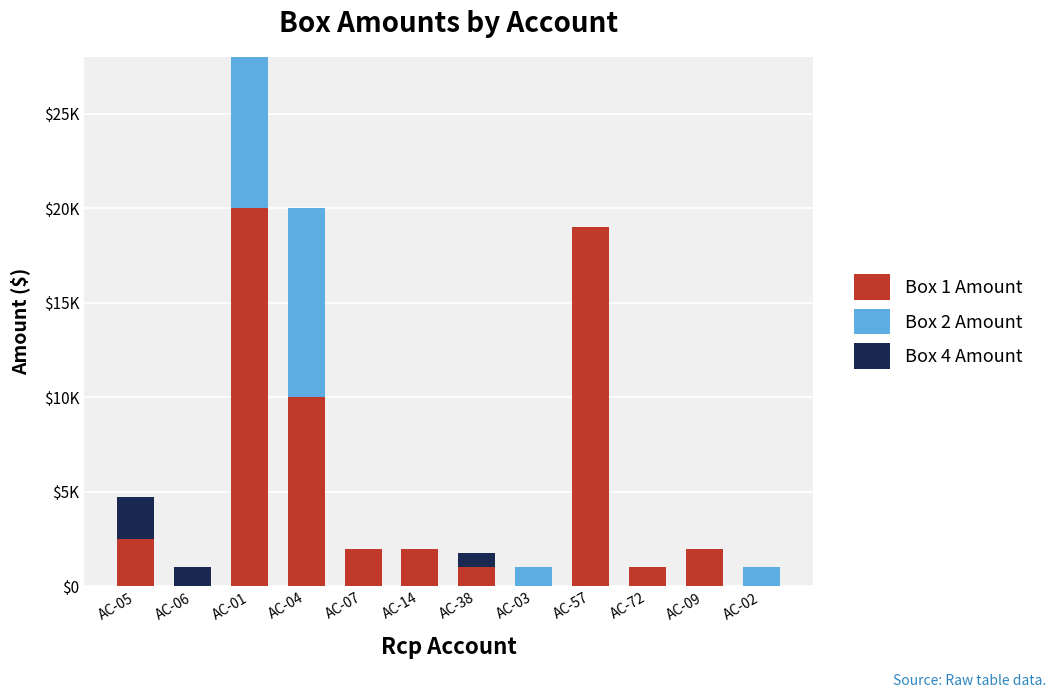

What is the average value of the Box 4 Amount series?

333.3